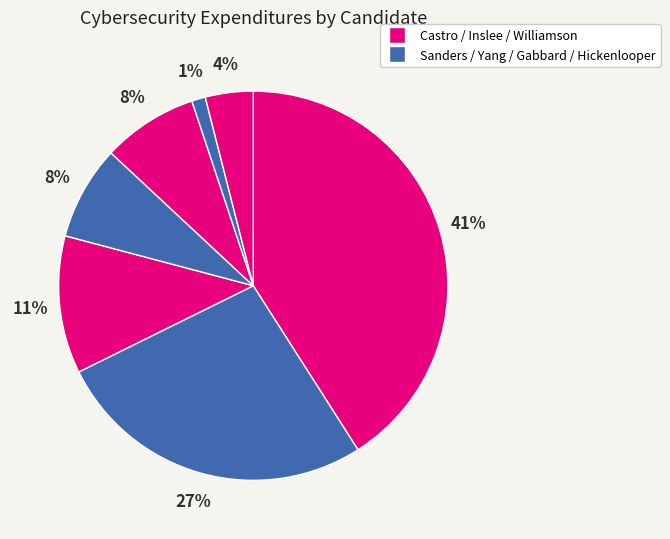

How many segments does this pie chart have?

7